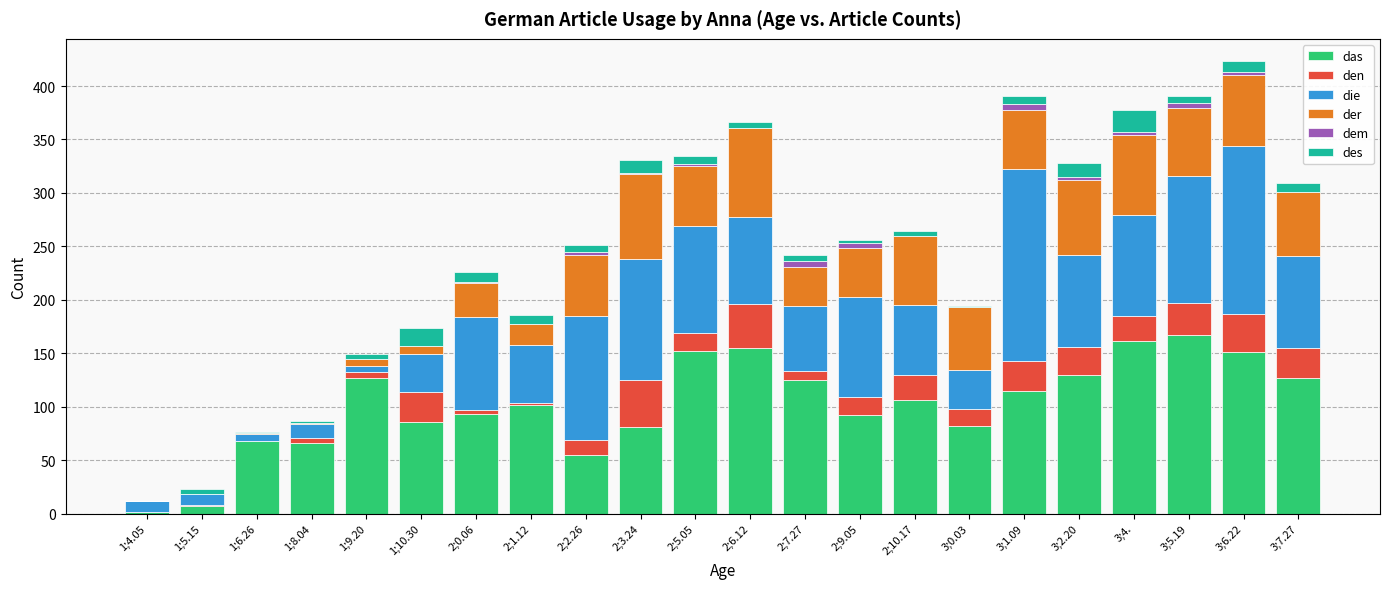

What are all the series names shown in the legend?

das, den, die, der, dem, des